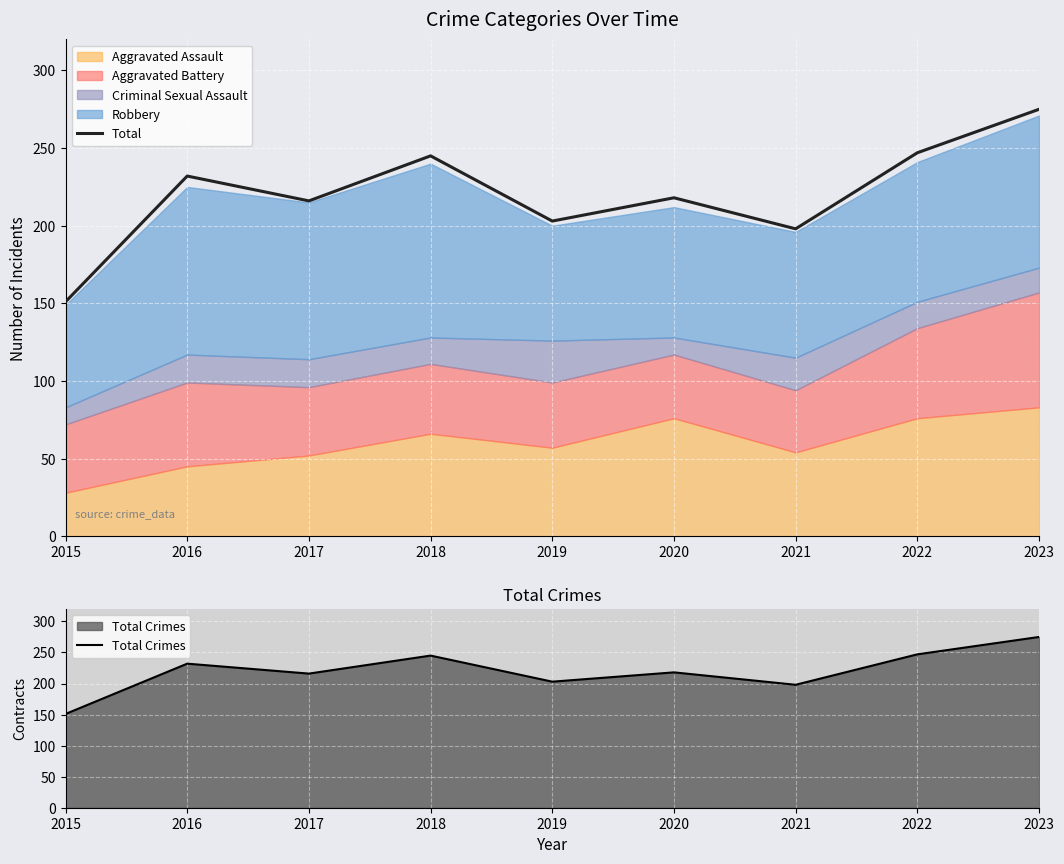

At which category does the chart reach its peak across all series?

2023